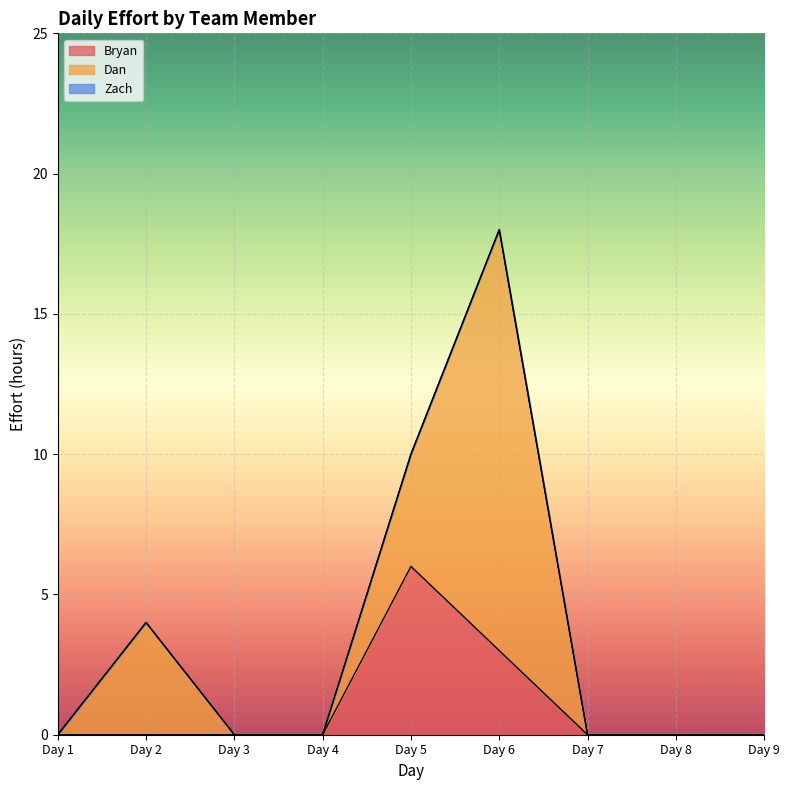

Which series has the largest total across all categories?

Dan